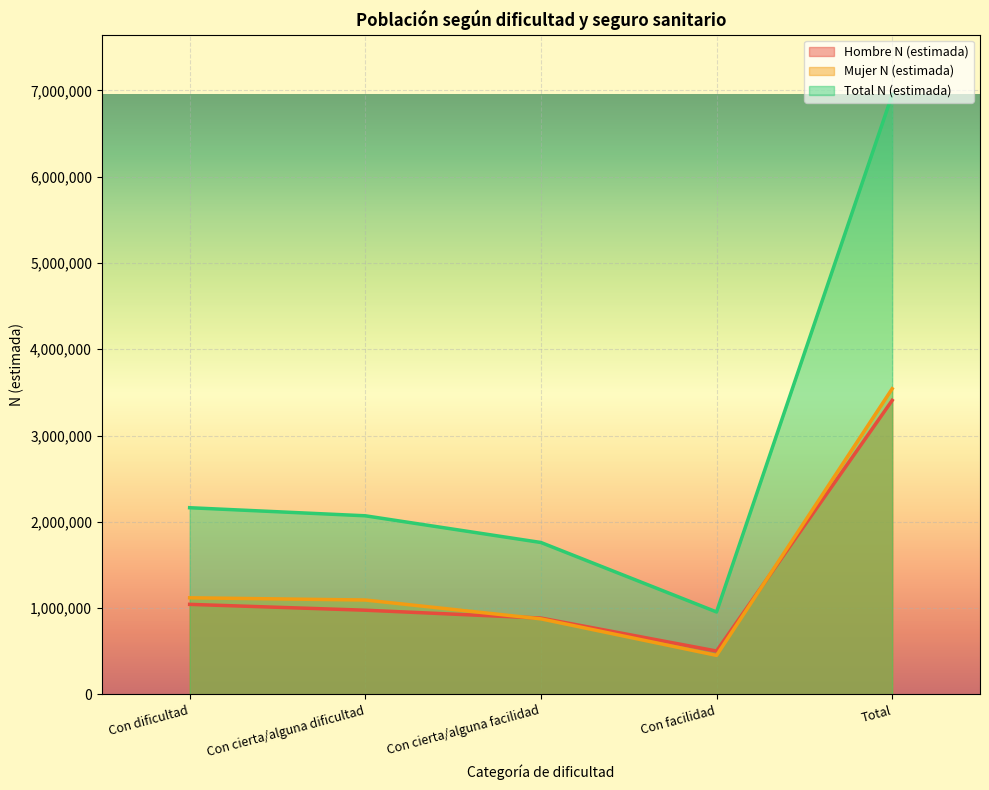

What is the difference between the maximum and minimum values in the Mujer N (estimada) series?

3089986